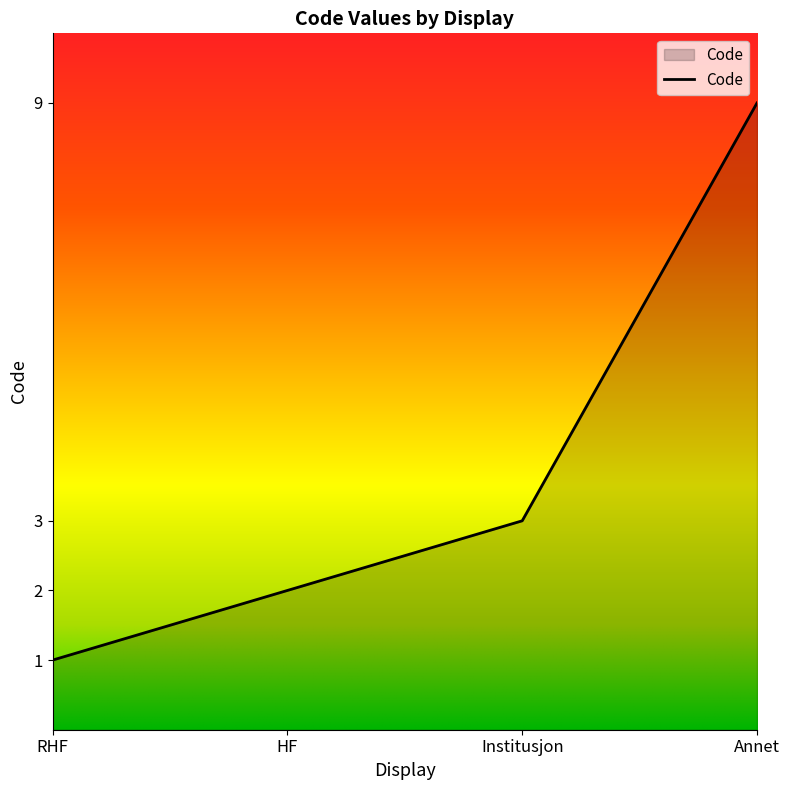

What is the average value?

4